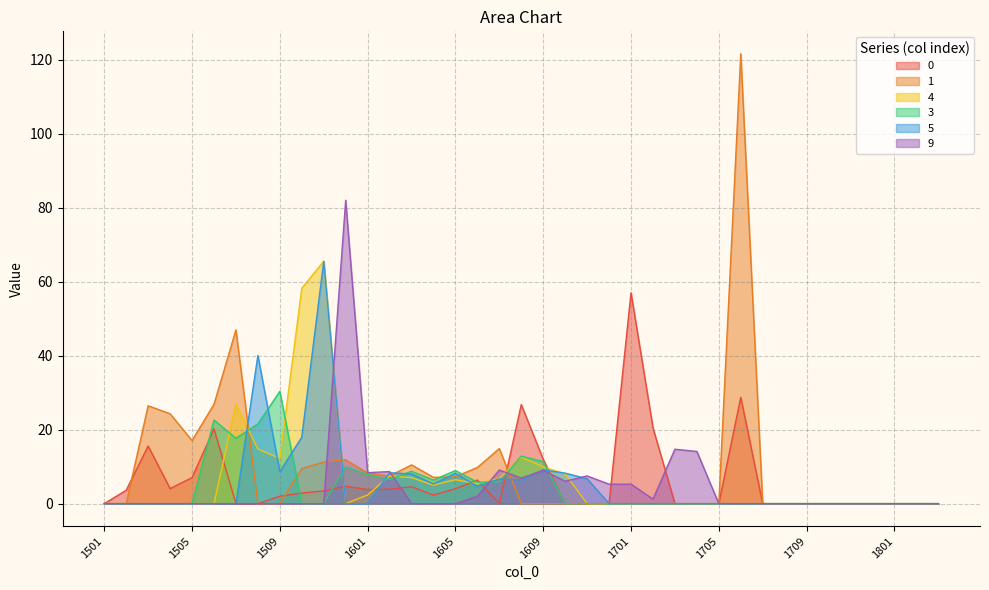

What is the maximum value for 1?

121.7